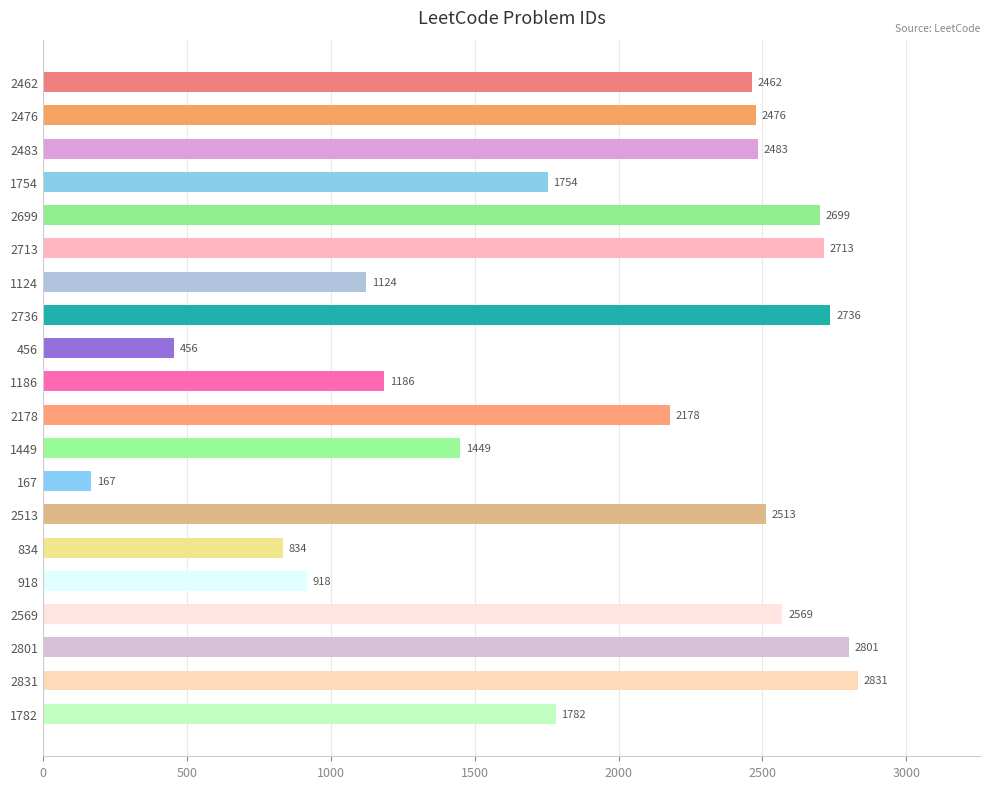

Which category has the lowest value across all series?

167